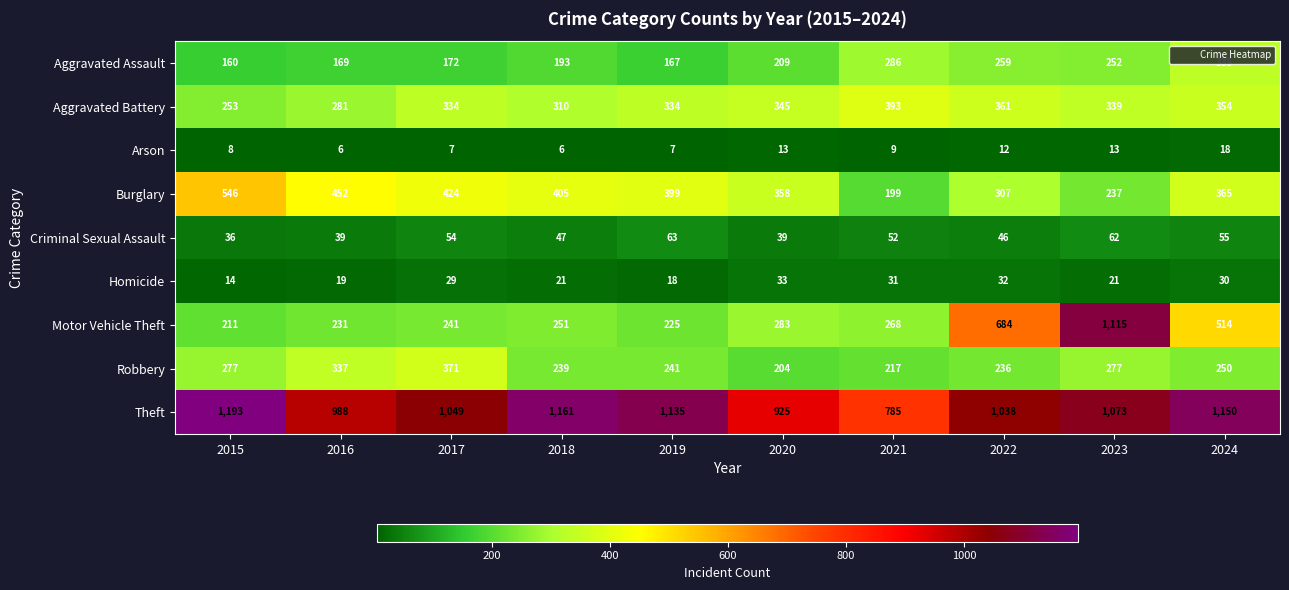

List the series in order of their peak value, highest first.

Theft, Motor Vehicle Theft, Burglary, Aggravated Battery, Robbery, Aggravated Assault, Criminal Sexual Assault, Homicide, Arson